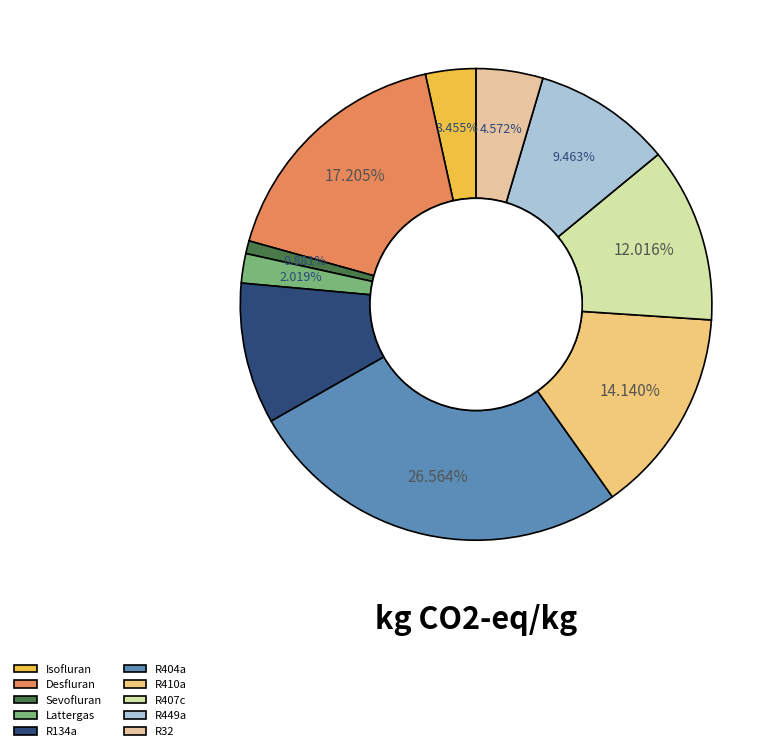

How many segments does this pie chart have?

10